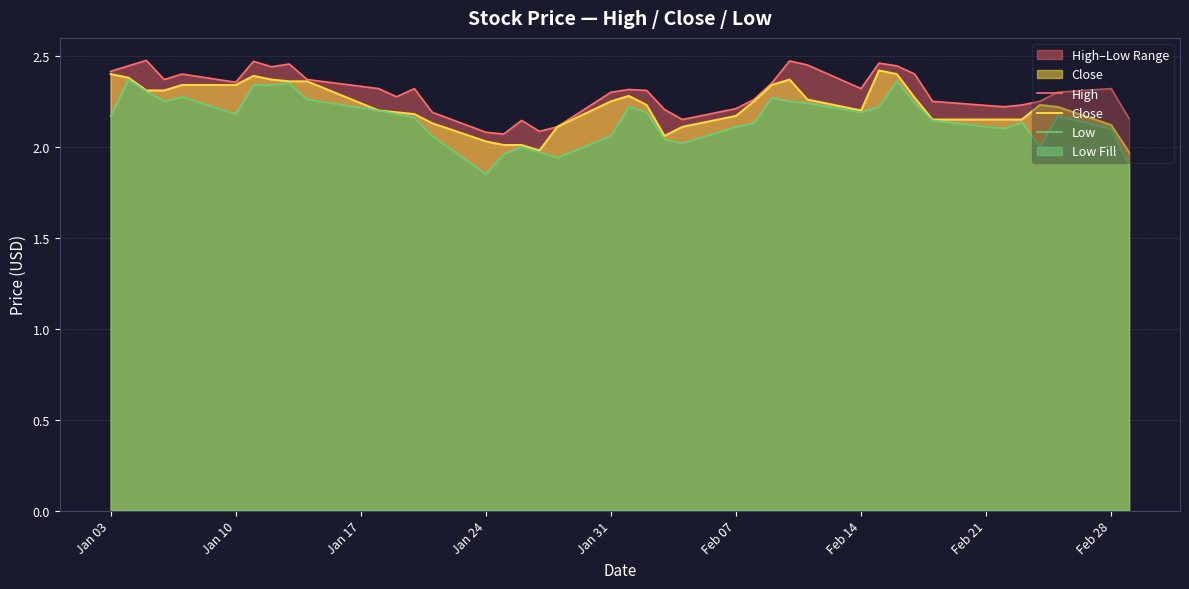

What is the value of the Close point at the 40th from the left?

2.0